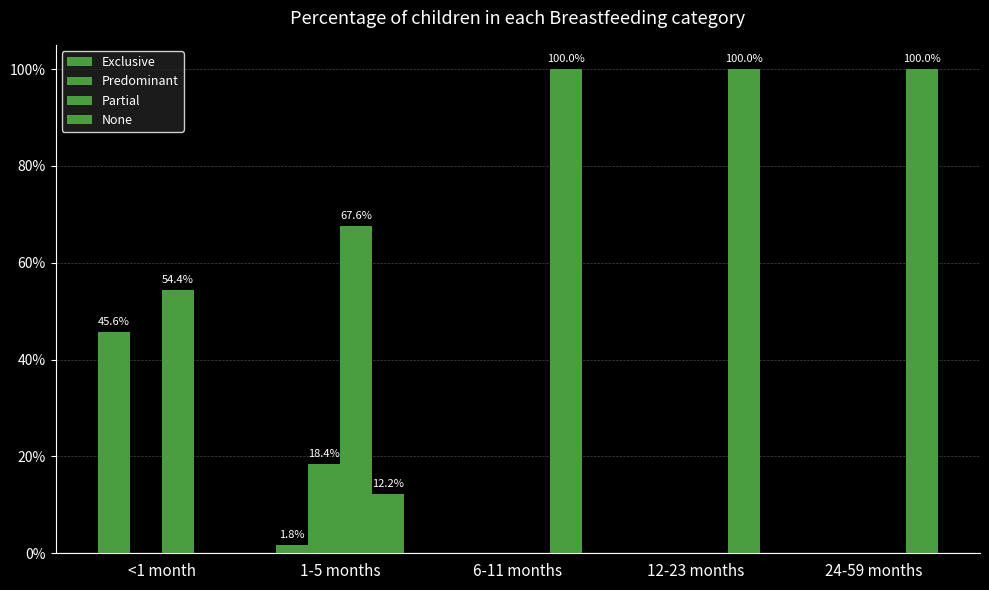

True or false: Exclusive has a value of 0.2 at 12-23 months.

False